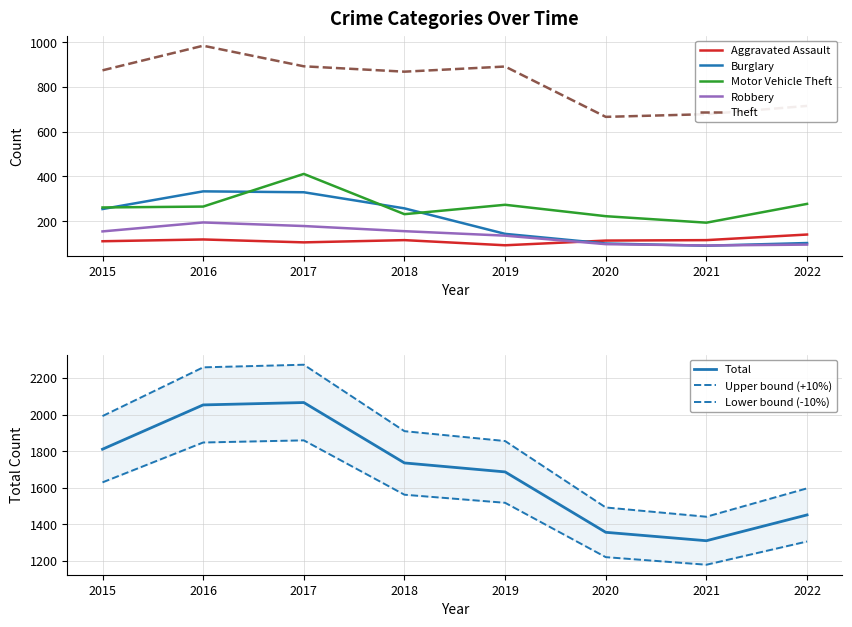

True or false: Theft has a value of 666 at 2020.

True